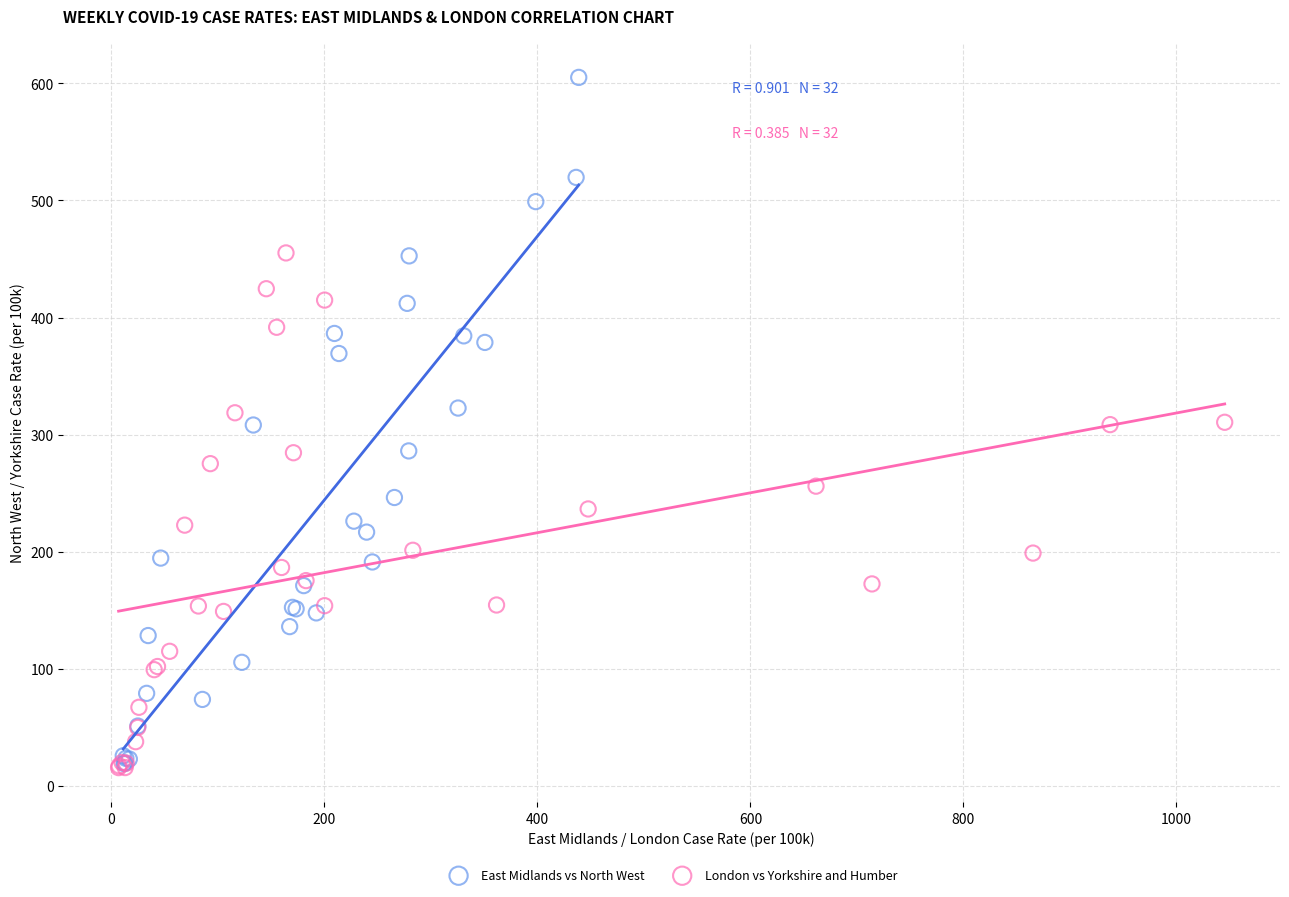

Which series has the largest Y range (max minus min)?

East Midlands vs North West